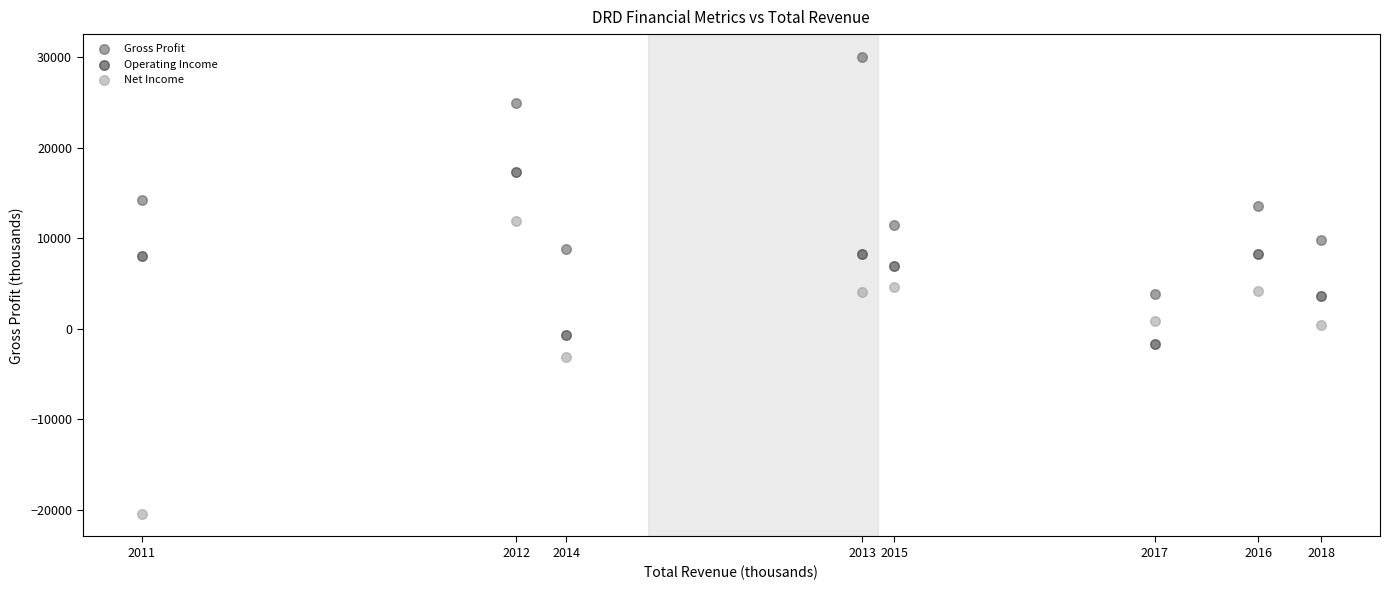

Across all data points, what is the range of X values (max minus min)?

73000